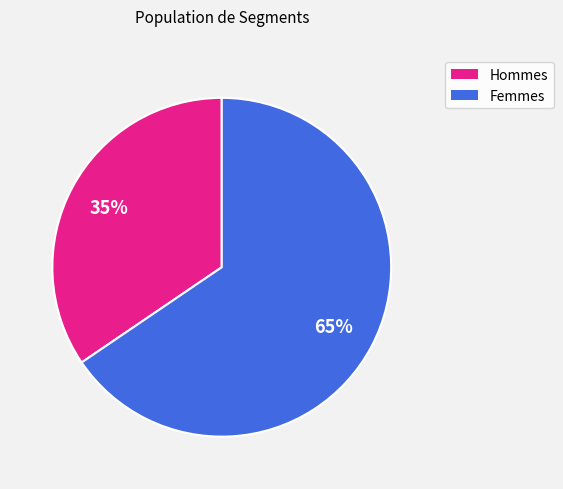

Do Femmes and Hommes together represent more than half of the pie?

Yes